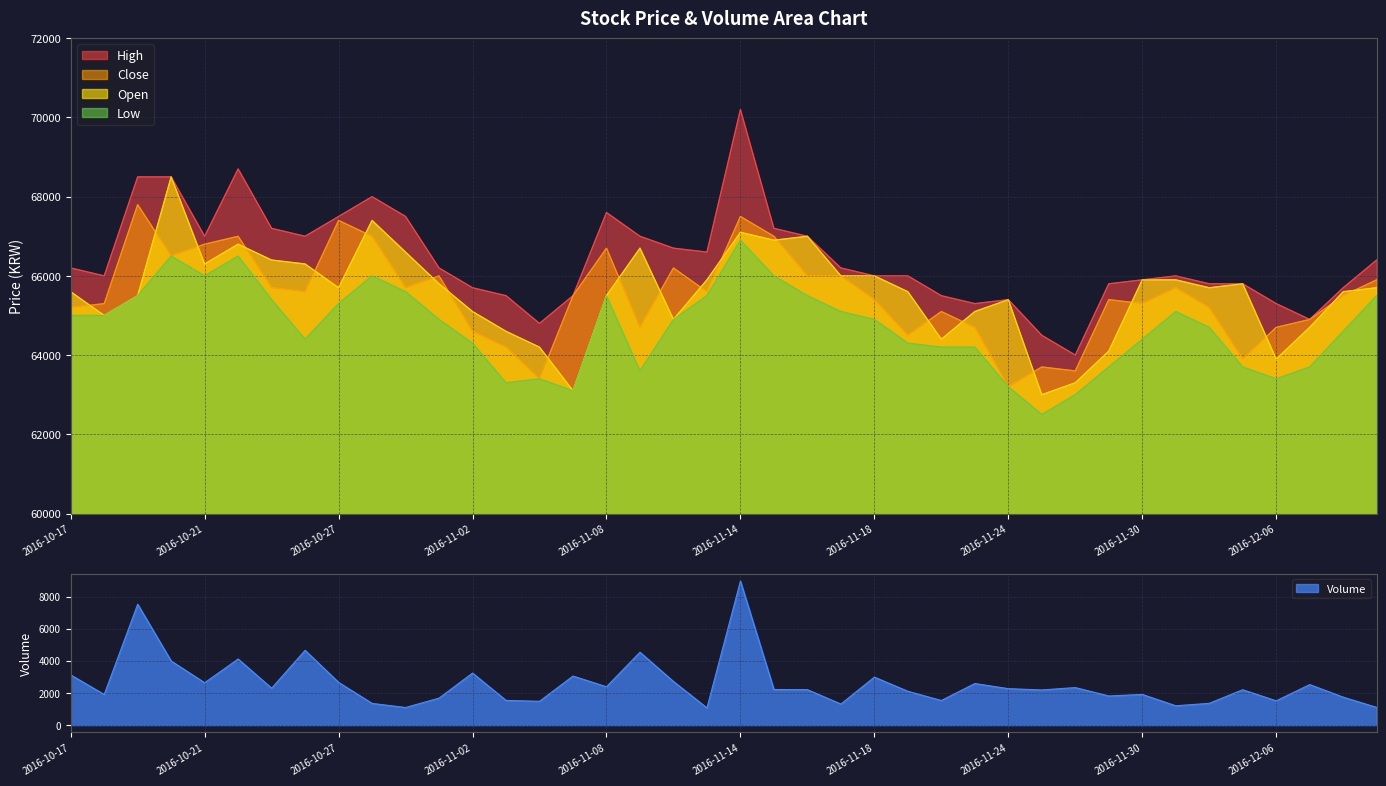

What is the difference between the maximum and minimum values in the Close series?

4600